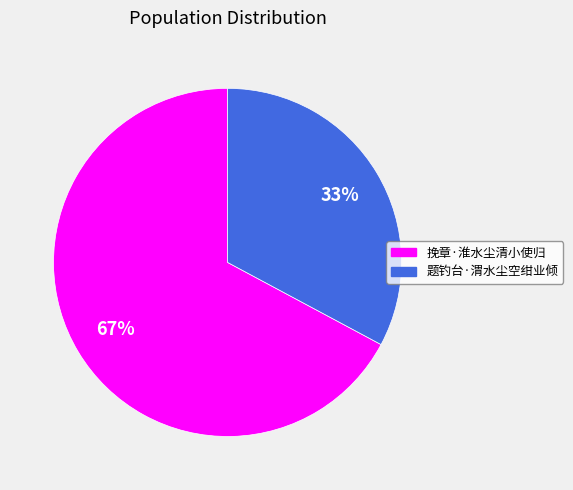

To the nearest percent, what is the combined percentage of 题钓台·渭水尘空绀业倾 and 挽章·淮水尘清小使归?

100%